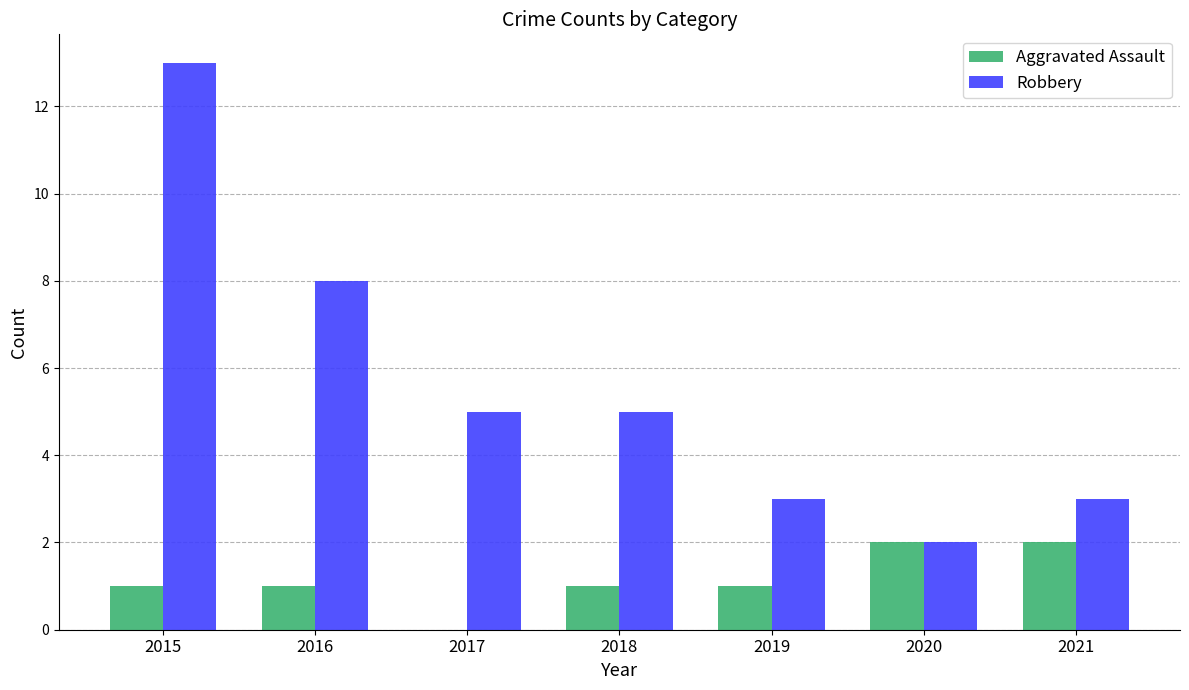

Reading left to right, transcribe all the data shown in this chart.

Aggravated Assault: 2015=1	2016=1	2017=0	2018=1	2019=1	2020=2	2021=2
Robbery: 2015=13	2016=8	2017=5	2018=5	2019=3	2020=2	2021=3